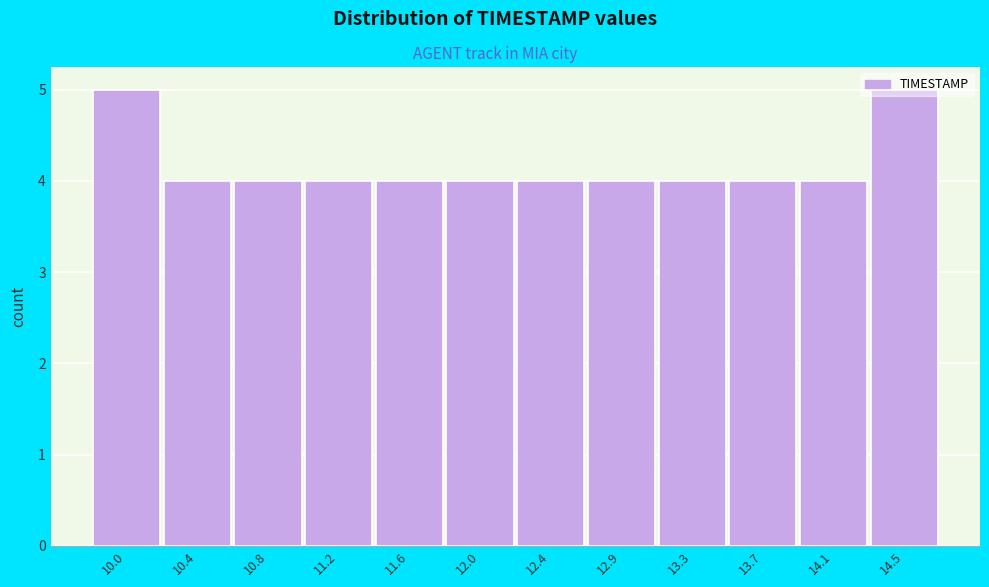

What is the value of the 11th bar from the left?

4